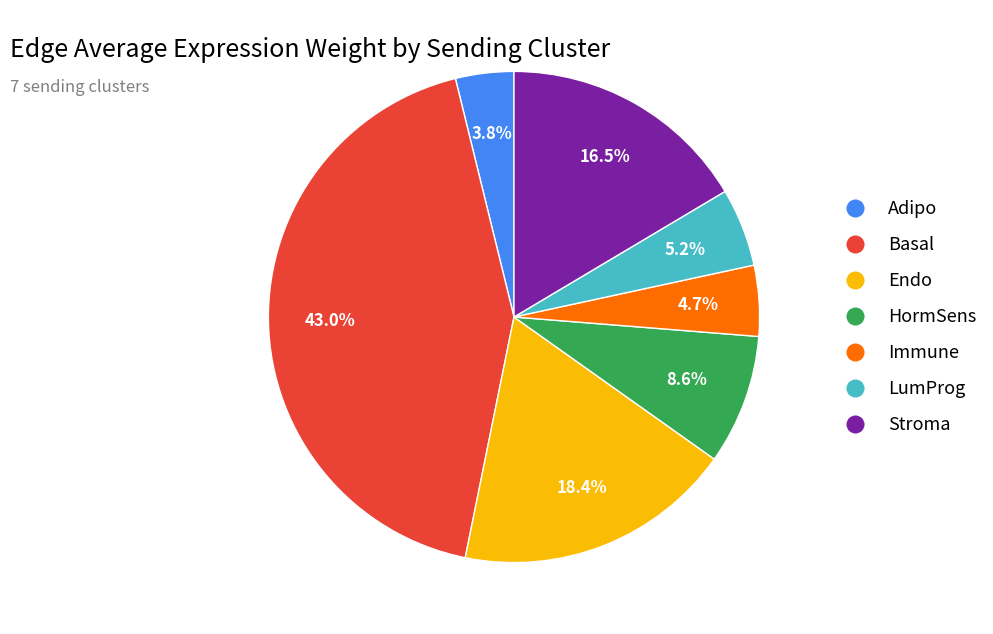

Which category has the biggest portion of the pie?

Basal